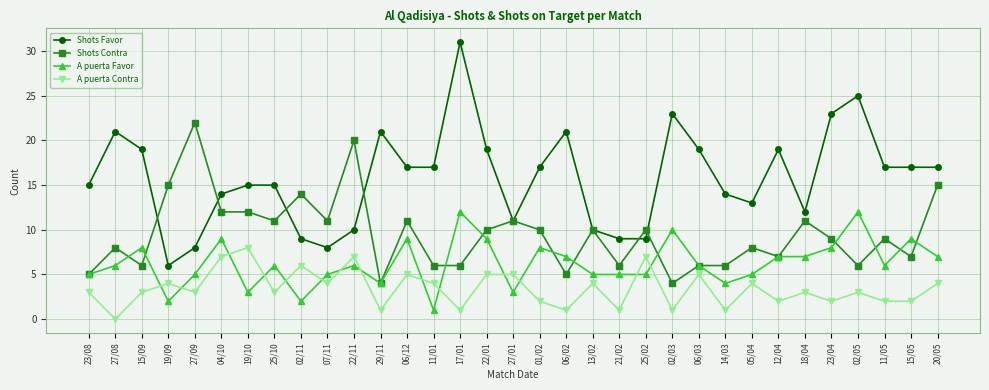

Which series has the widest spread of values?

Shots Favor